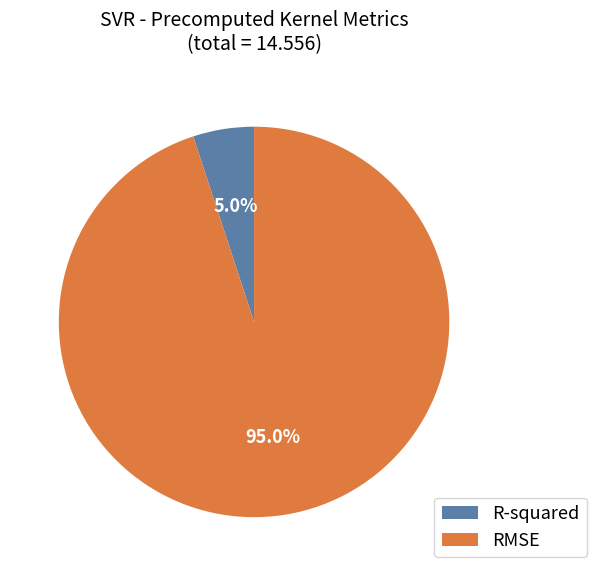

What is the total percentage of RMSE and R-squared?

100.0%